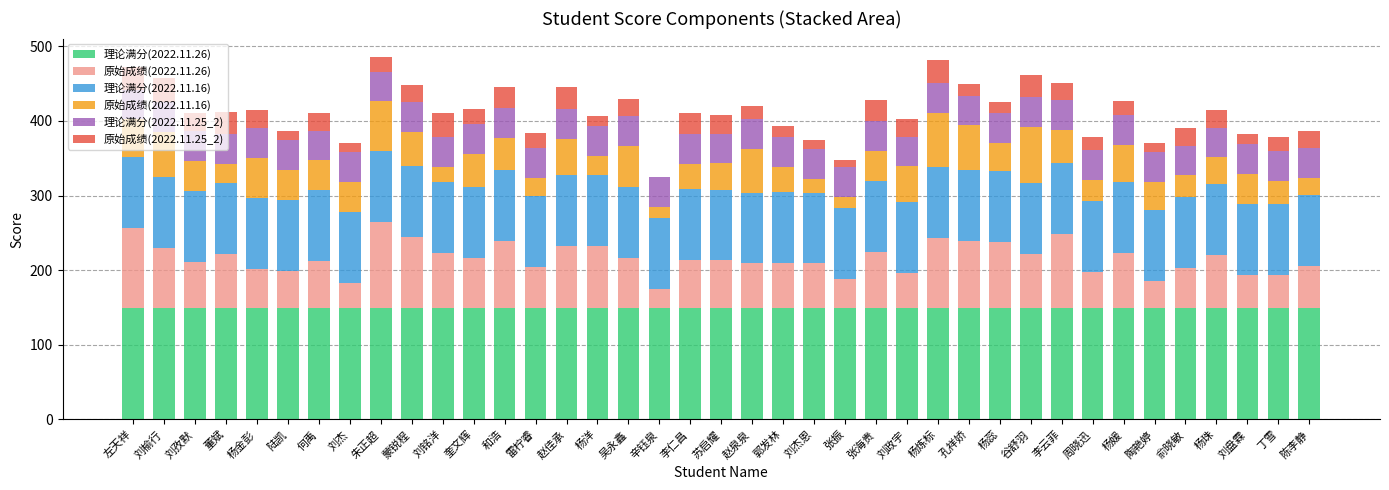

What is the total value across all series at 和浩?

445